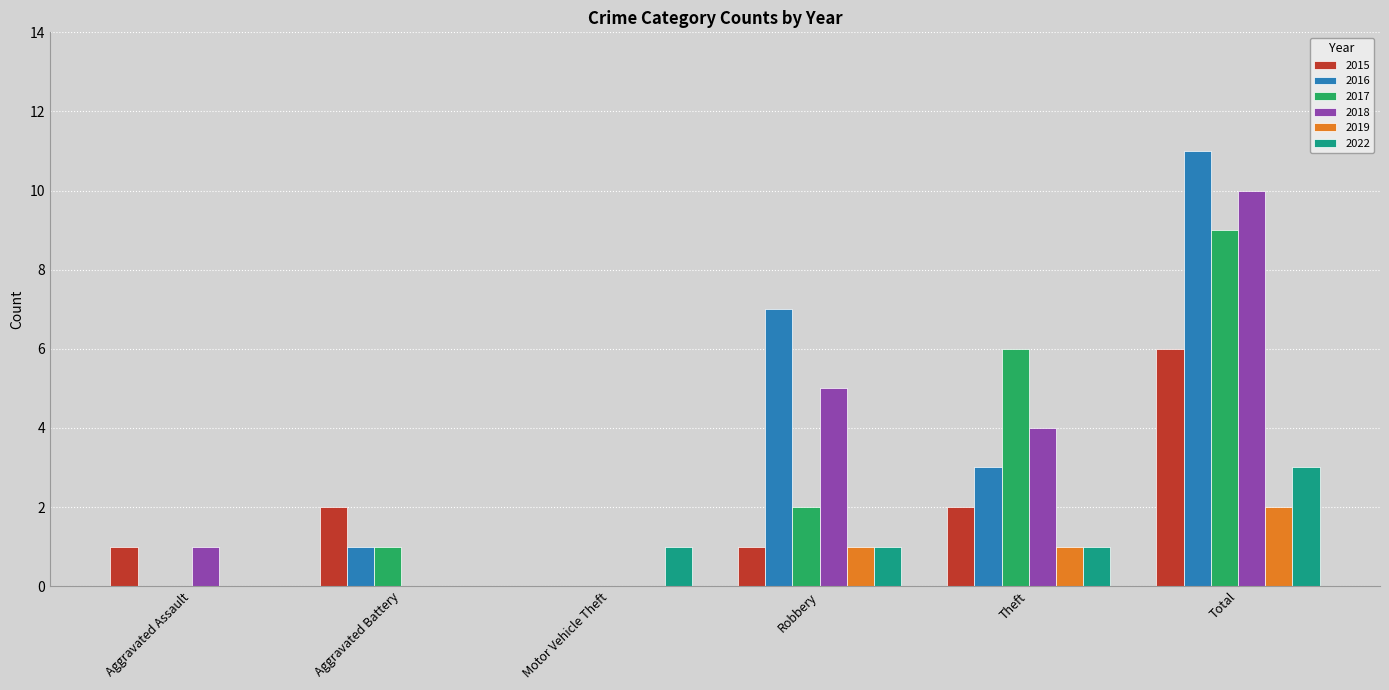

Reading left to right, what are all the values shown in this chart?

2015: 1	2	0	1	2	6
2016: 0	1	0	7	3	11
2017: 0	1	0	2	6	9
2018: 1	0	0	5	4	10
2019: 0	0	0	1	1	2
2022: 0	0	1	1	1	3